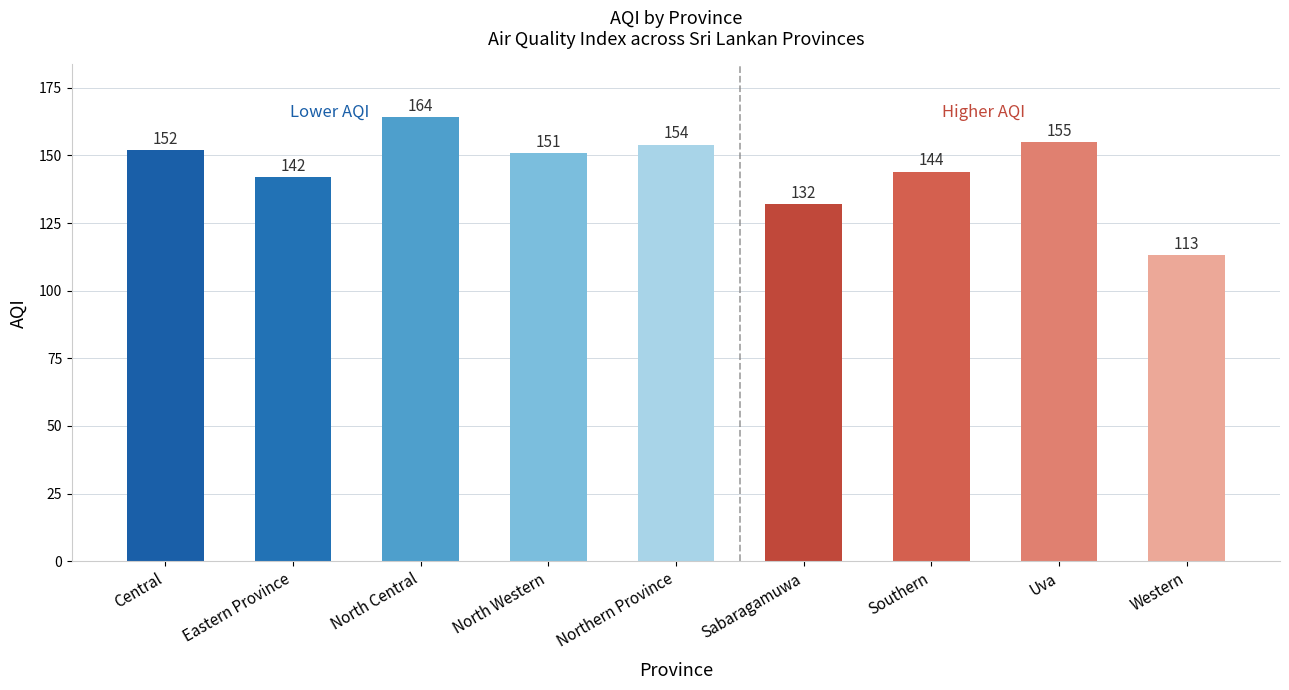

What is the greatest value displayed?

164